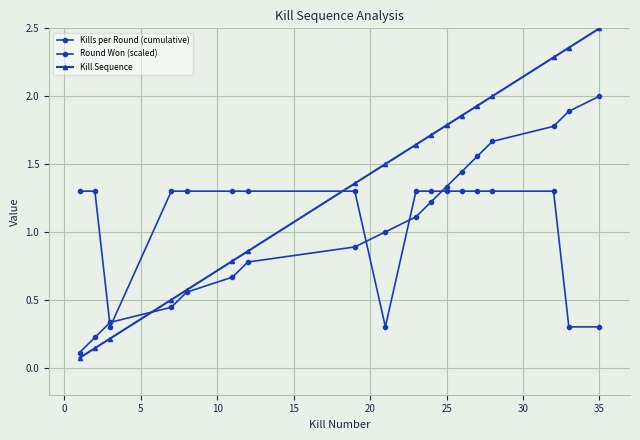

Which series ends up on top after the final intersection of Kill Sequence and Round Won (scaled)?

Kill Sequence